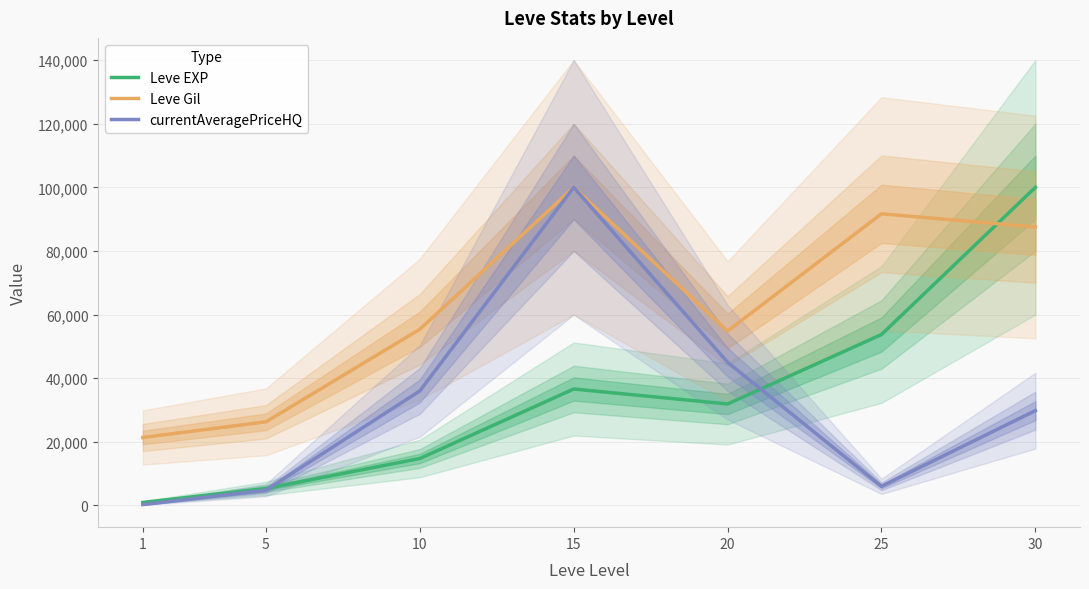

What are all the series names shown in the legend?

Leve EXP, Leve Gil, currentAveragePriceHQ